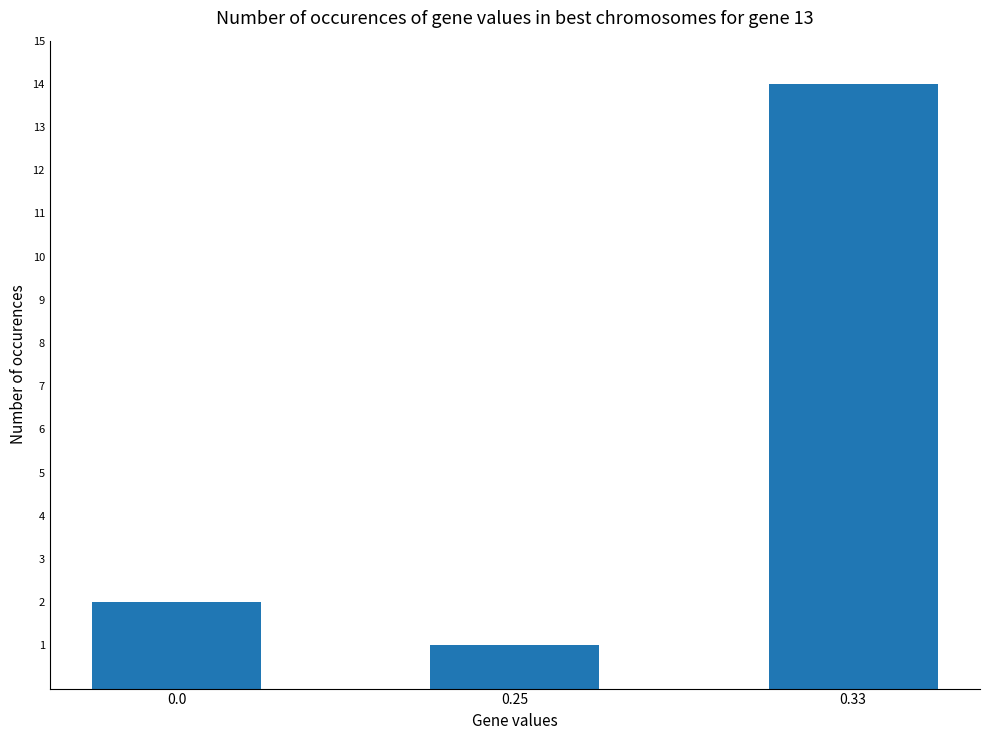

What is the maximum value shown in the chart?

14